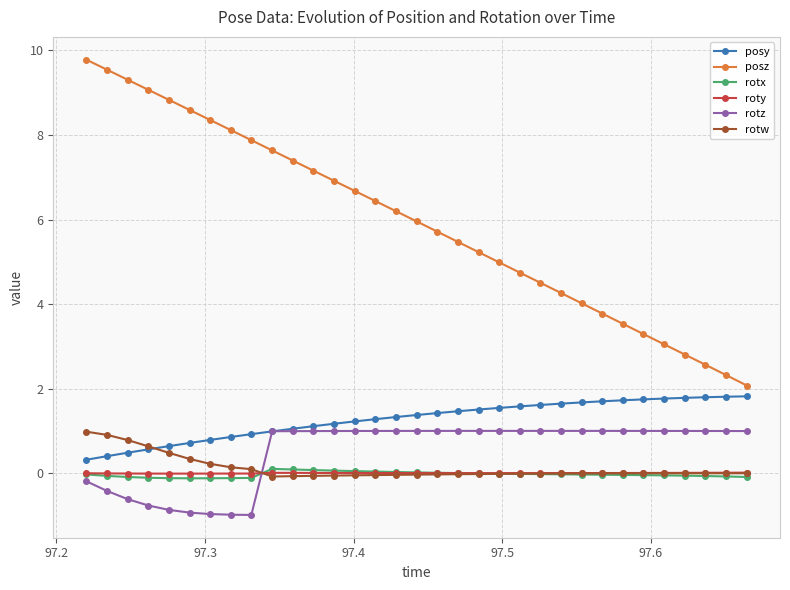

True or false: posz and rotw intersect in this chart.

False